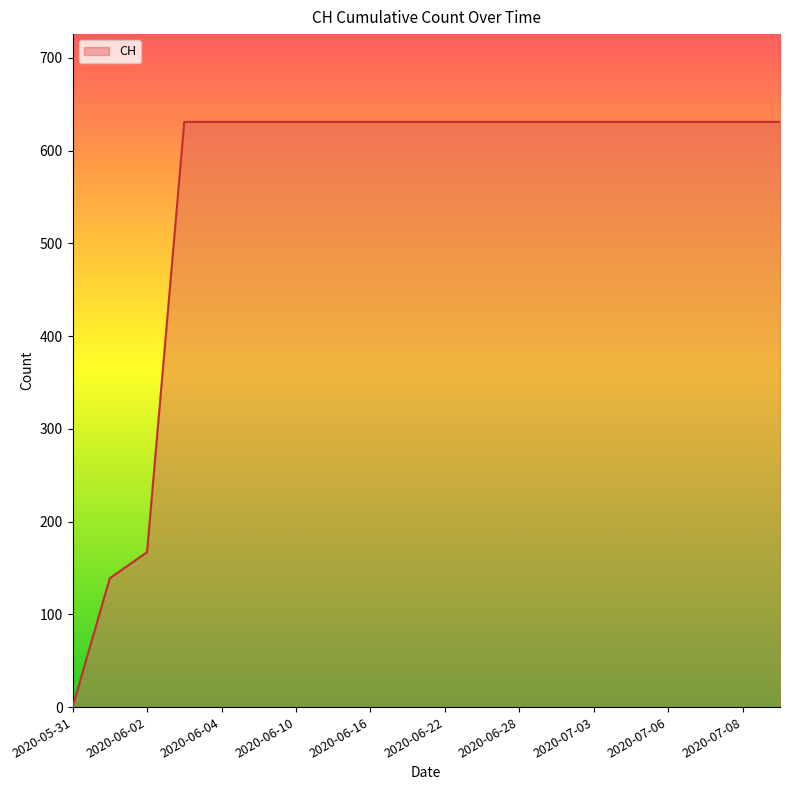

What is the greatest value displayed?

631